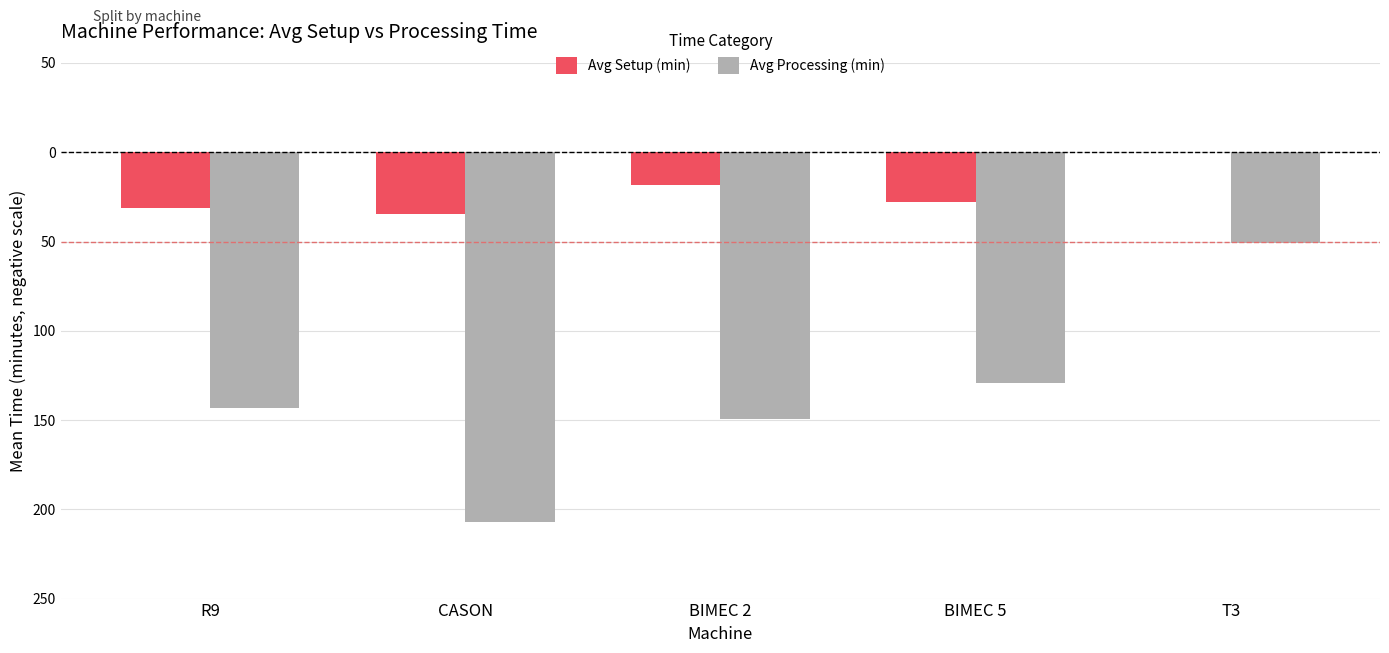

What are all the series names shown in the legend?

Avg Setup (min), Avg Processing (min)